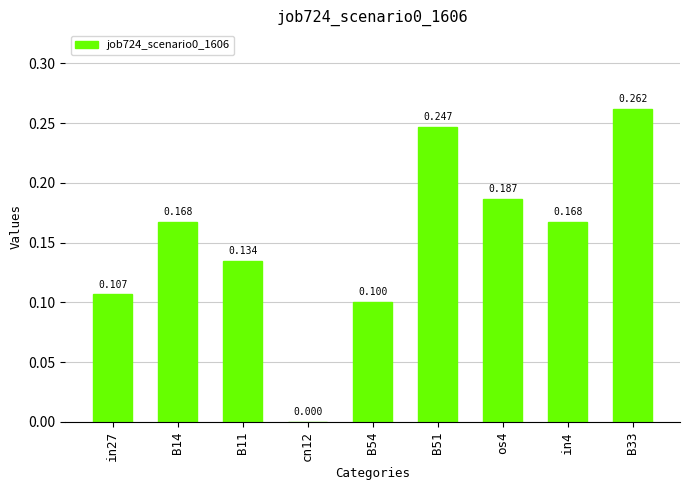

Which category has the highest value across all series?

B33